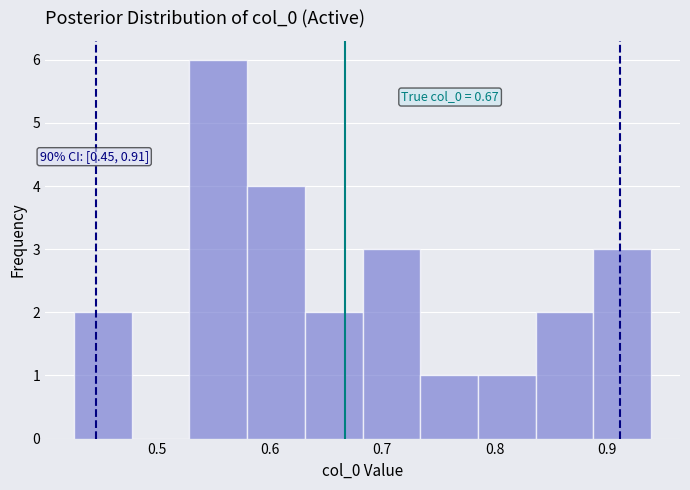

Which range on the x-axis has the tallest bar?

0.53 to 0.58